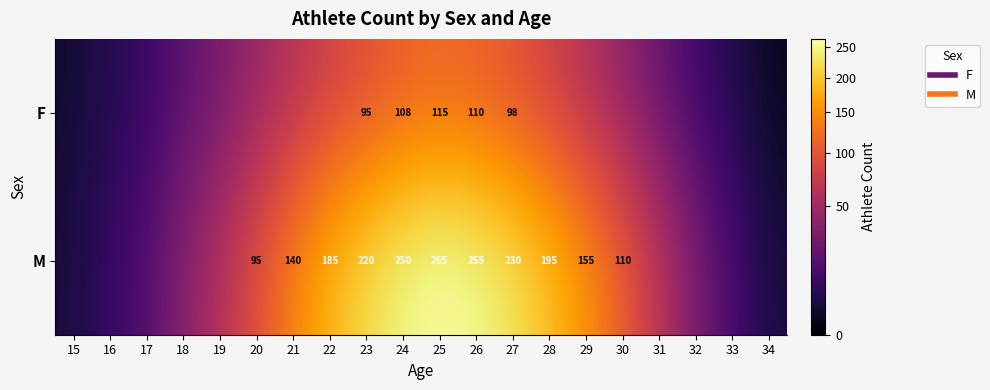

The value of M at 30 is 69. True or false?

False